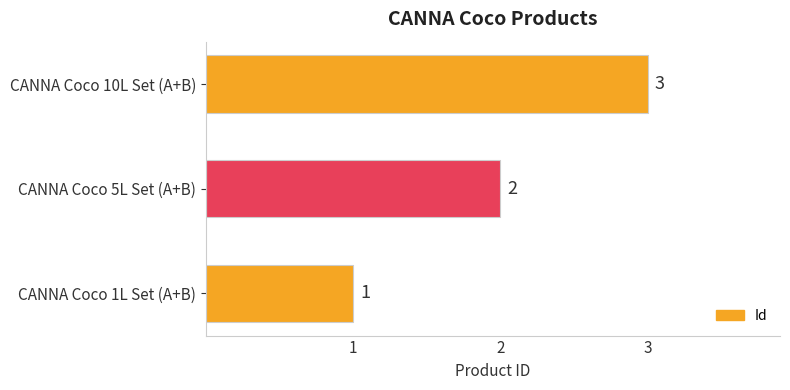

The value at CANNA Coco 10L Set (A+B) is 5. True or false?

False